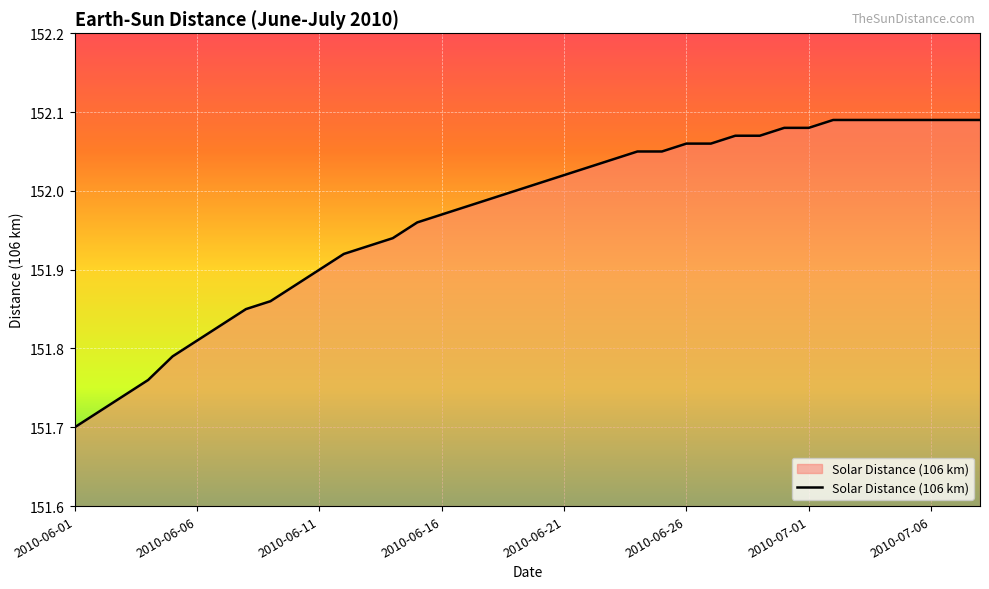

Reading left to right, list all the values displayed in this chart.

2010-06-01=151.7	2010-06-02=151.7	2010-06-03=151.7	2010-06-04=151.8	2010-06-05=151.8	2010-06-06=151.8	2010-06-07=151.8	2010-06-08=151.8	2010-06-09=151.9	2010-06-10=151.9	2010-06-11=151.9	2010-06-12=151.9	2010-06-13=151.9	2010-06-14=151.9	2010-06-15=152.0	2010-06-16=152.0	2010-06-17=152.0	2010-06-18=152.0	2010-06-19=152.0	2010-06-20=152.0	2010-06-21=152.0	2010-06-22=152.0	2010-06-23=152.0	2010-06-24=152.1	2010-06-25=152.1	2010-06-26=152.1	2010-06-27=152.1	2010-06-28=152.1	2010-06-29=152.1	2010-06-30=152.1	2010-07-01=152.1	2010-07-02=152.1	2010-07-03=152.1	2010-07-04=152.1	2010-07-05=152.1	2010-07-06=152.1	2010-07-07=152.1	2010-07-08=152.1